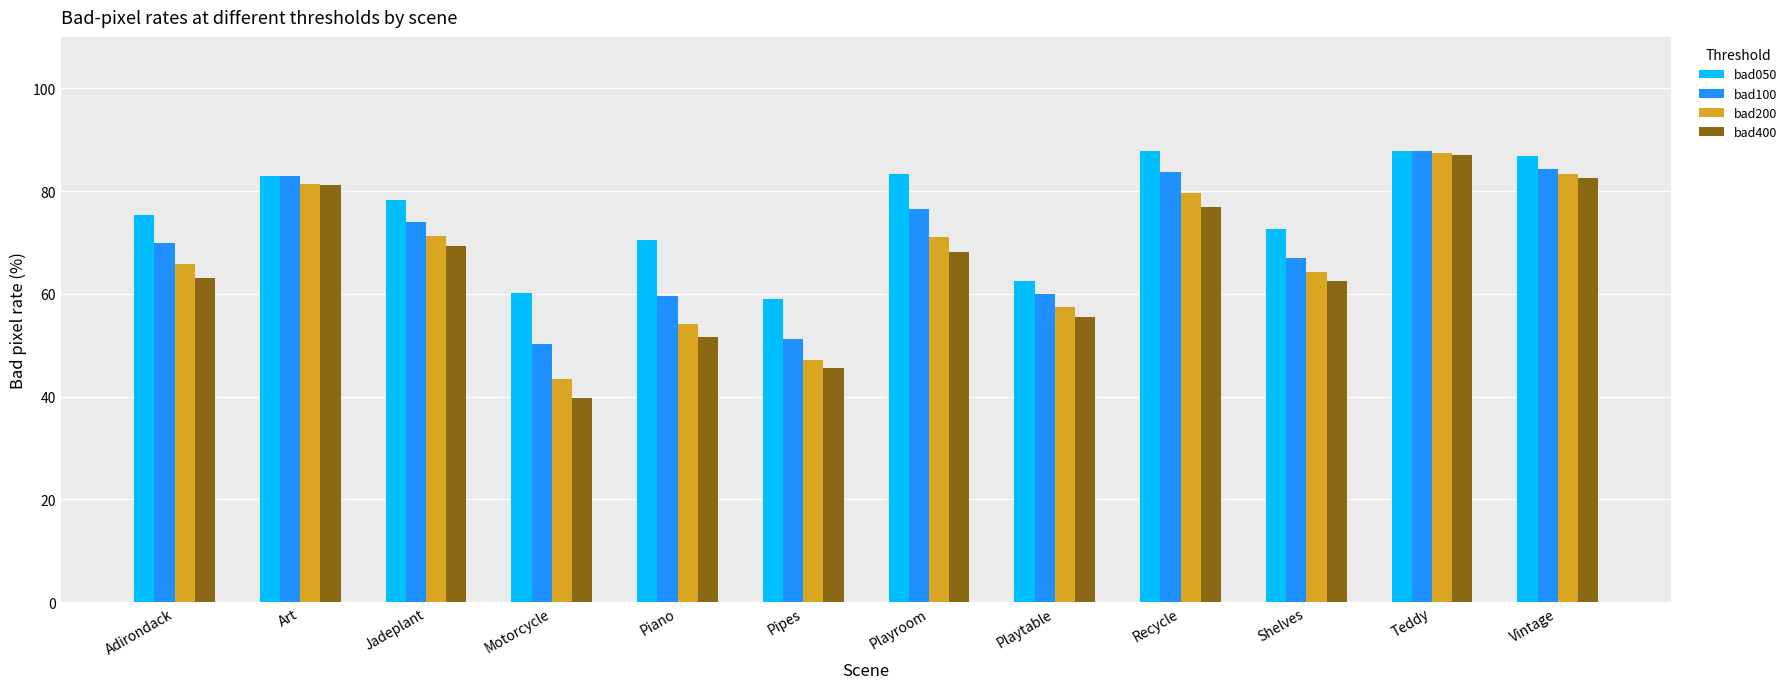

What is the label of the 10th bar from the right?

Jadeplant